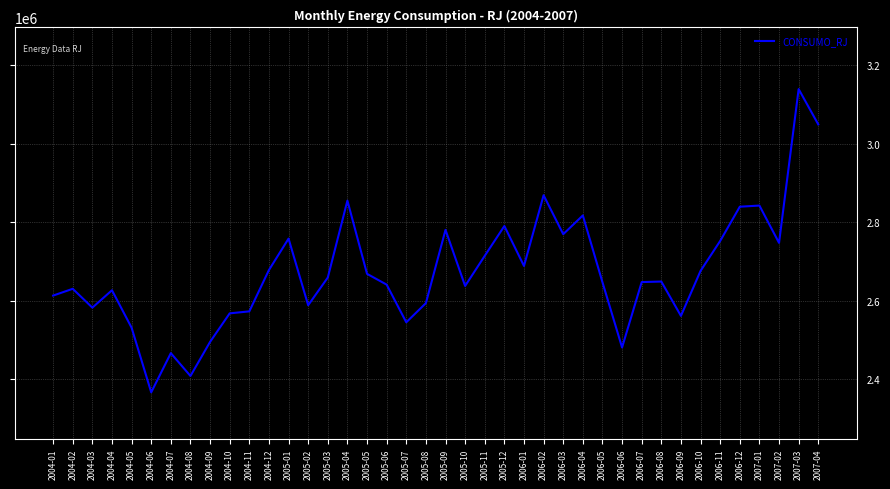

How many series are shown in this chart?

1